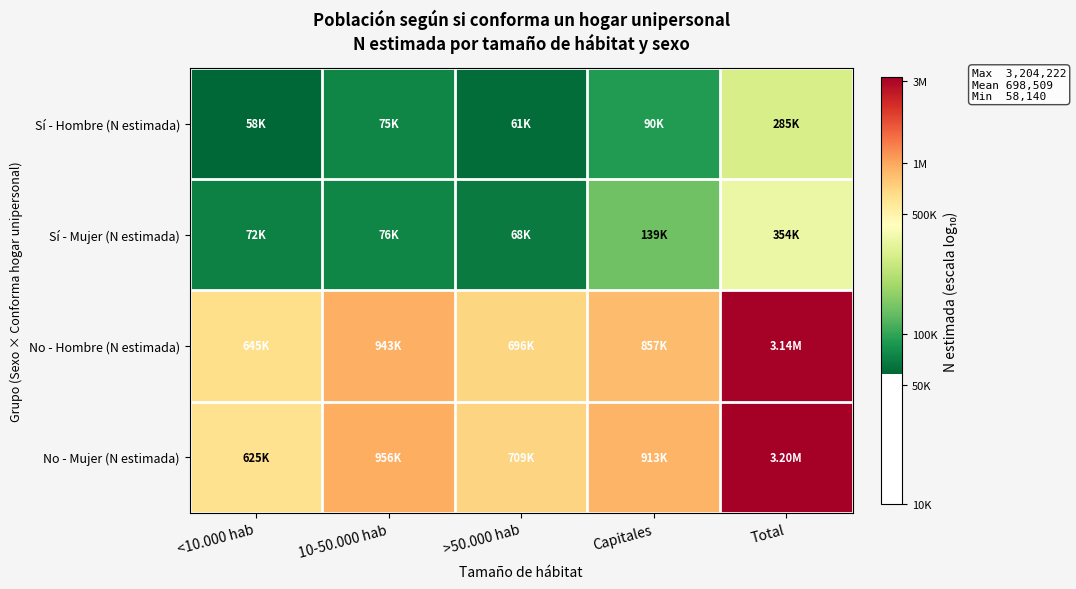

At which category is the sum across all series the highest?

Total